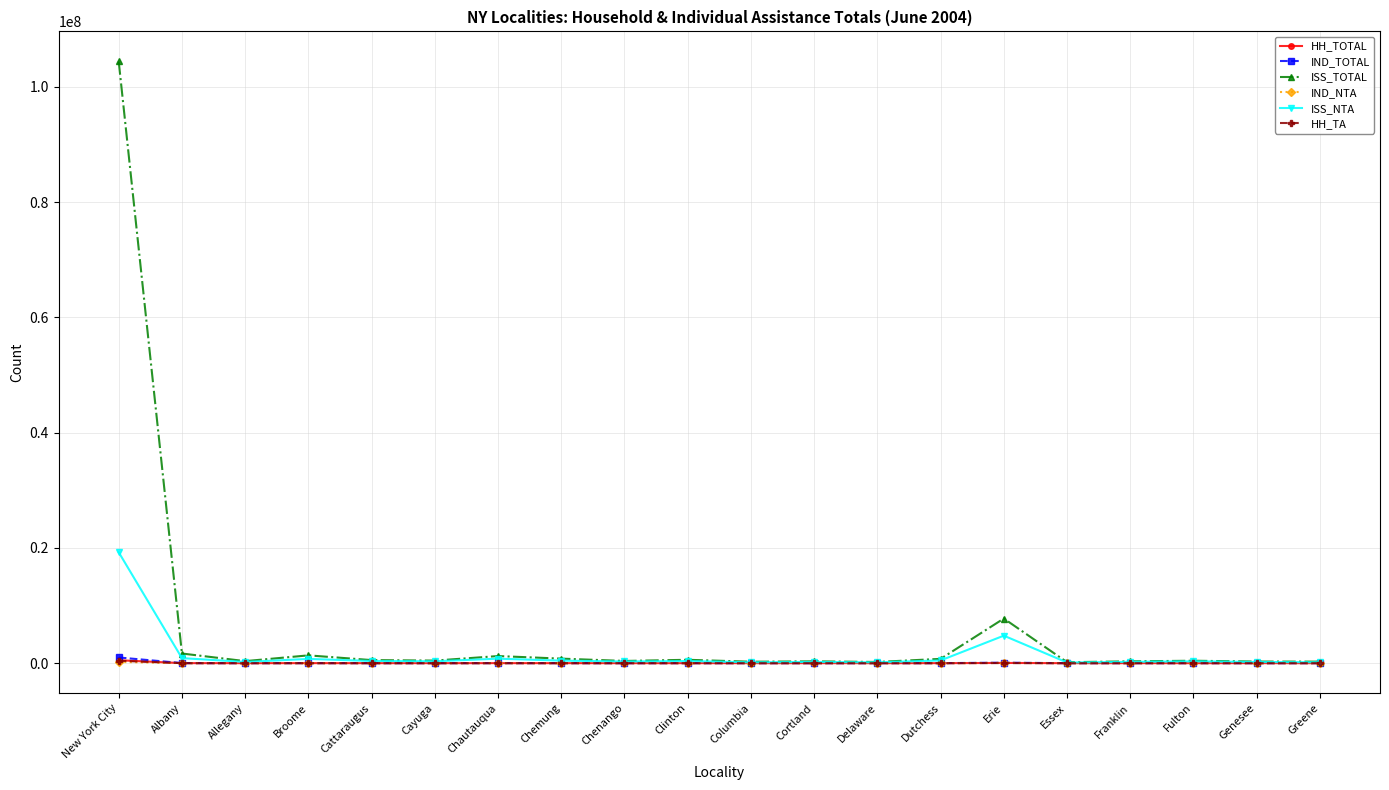

True or false: HH_TA has more than 1 interior local peaks.

True